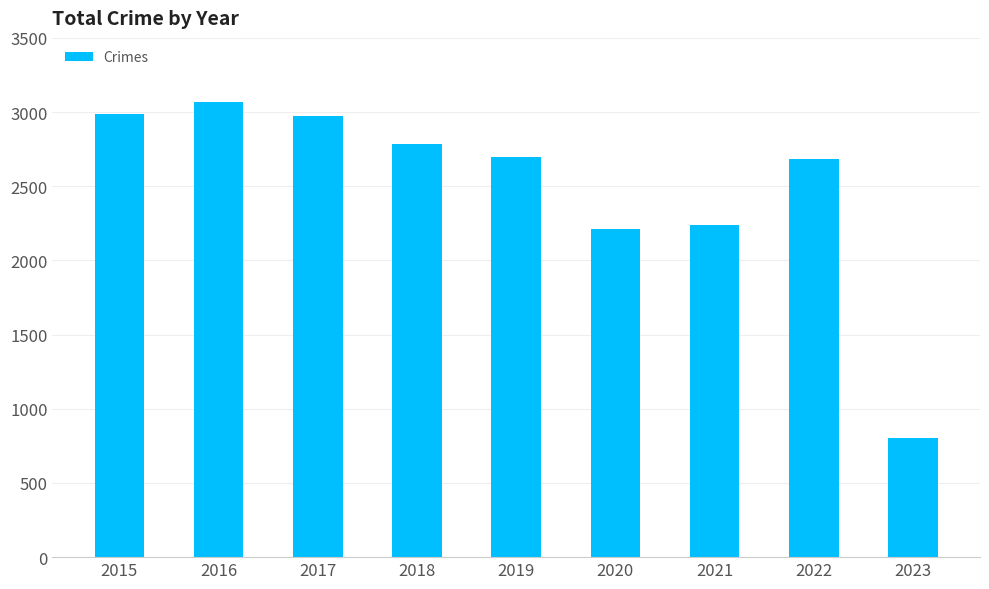

Reading left to right, extract all data points from this chart.

2988	3071	2973	2787	2700	2213	2237	2685	801